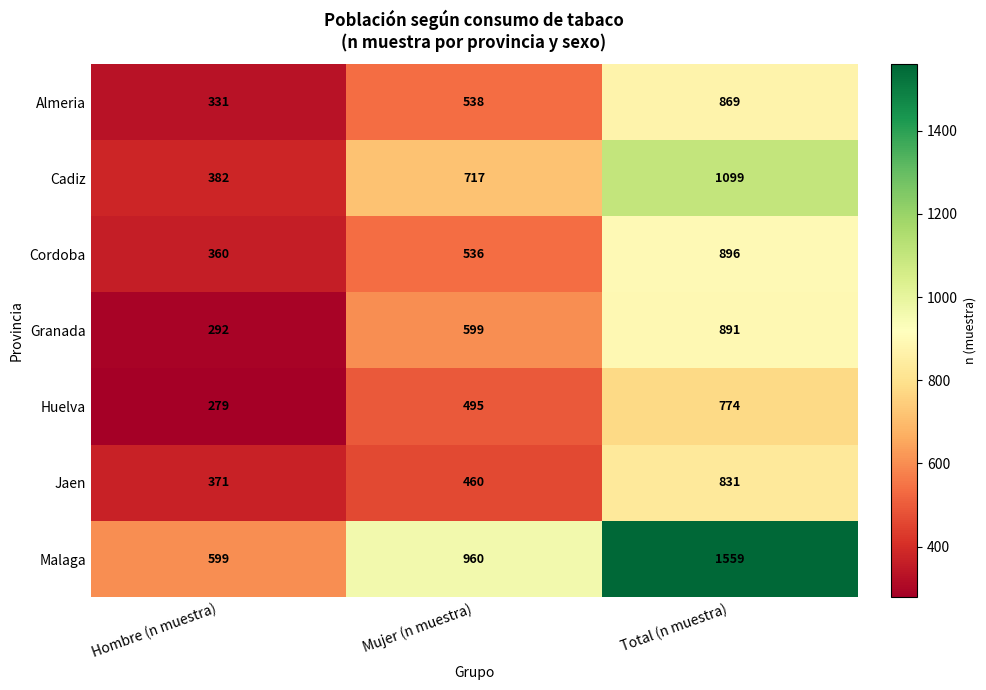

Reading left to right, what are all the values shown in this chart?

Almeria: 331	538	869
Cadiz: 382	717	1099
Cordoba: 360	536	896
Granada: 292	599	891
Huelva: 279	495	774
Jaen: 371	460	831
Malaga: 599	960	1559